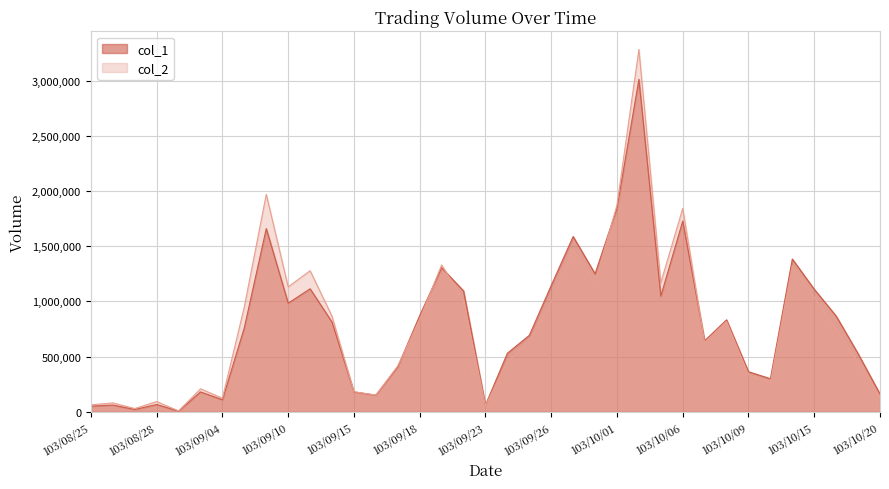

Where is the first local maximum for col_2?

103/08/26